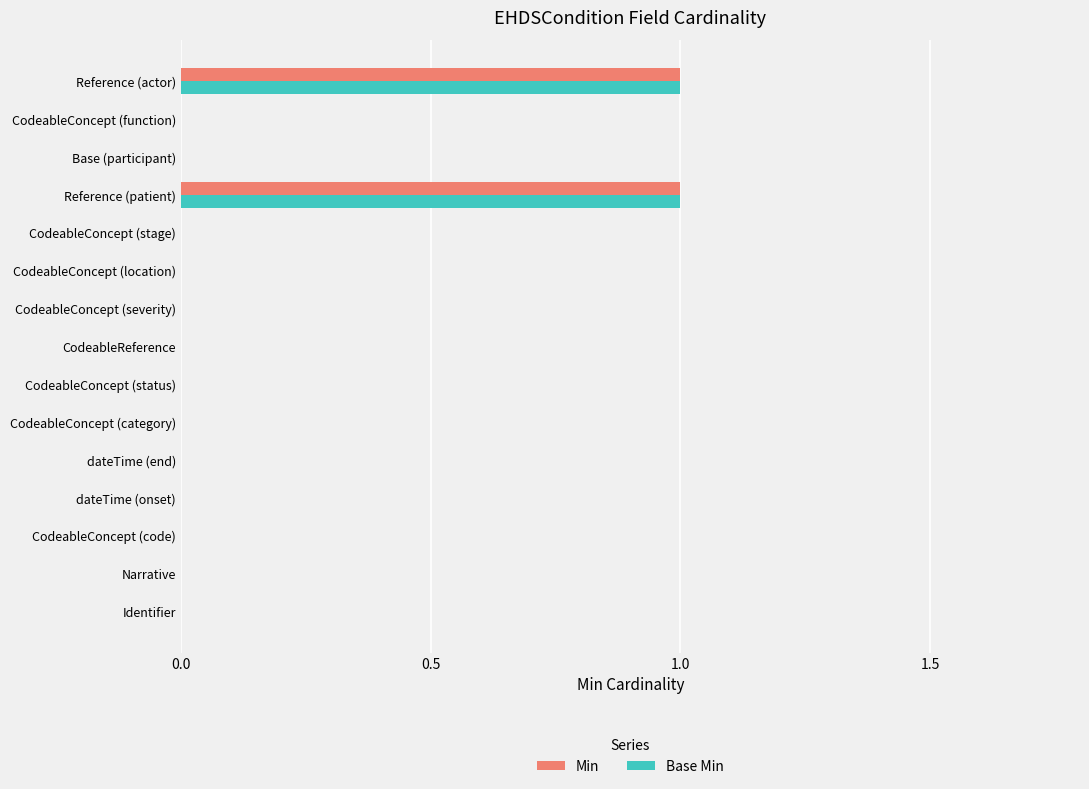

Is it true that Base Min equals -1 at CodeableConcept (severity)?

False